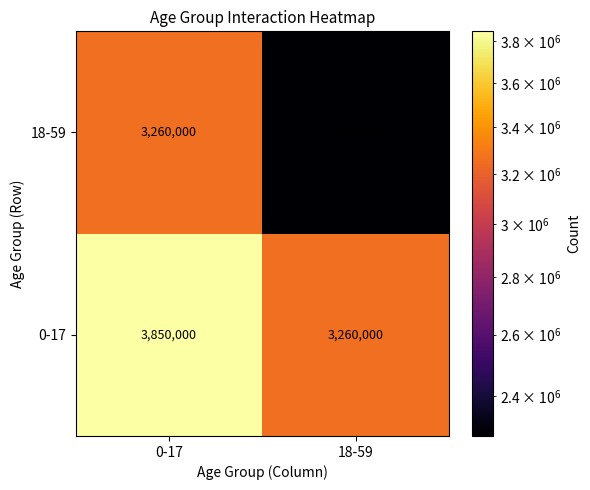

Reading left to right, list all the values displayed in this chart.

18-59: 3260000	2280000
0-17: 3850000	3260000